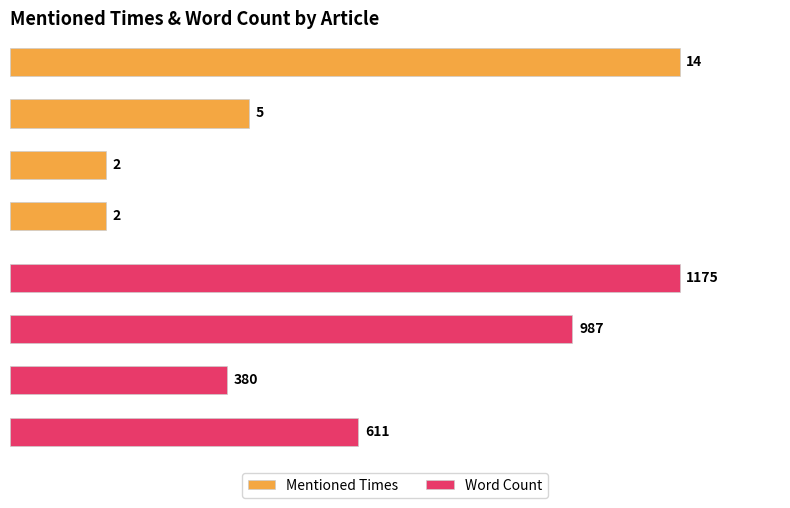

How many bars are there in each group?

2